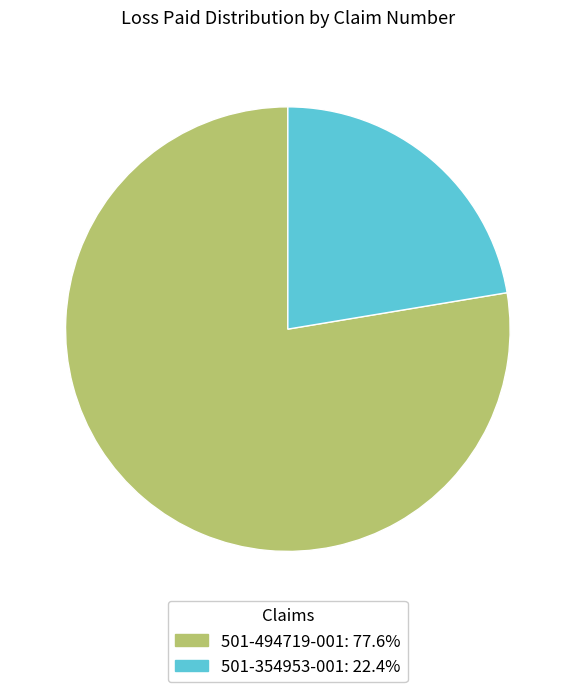

True or false: 501-494719-001 accounts for 78% of the total.

True